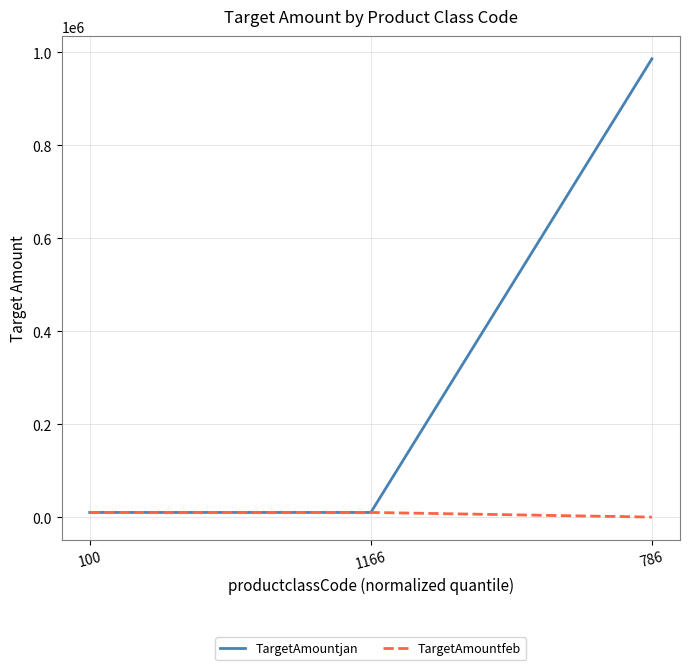

What is the difference between the TargetAmountfeb values at 1166 and 786?

10000.9